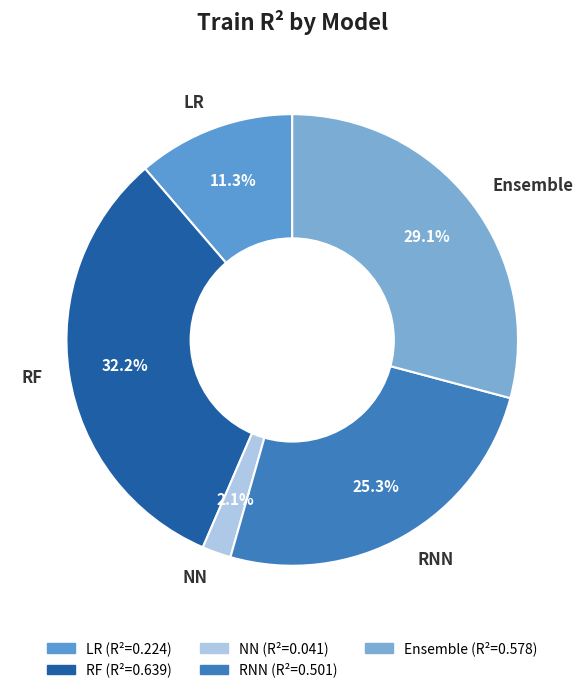

Which has a higher value, RF or RNN?

RF